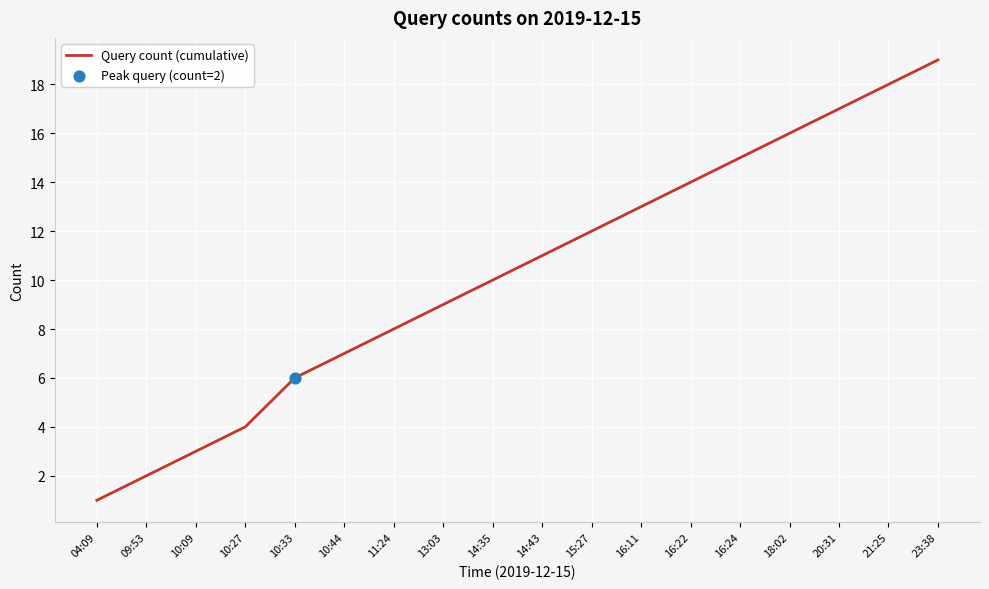

Approximately how many times larger is the value at 11:24 compared to 21:25?

0.4